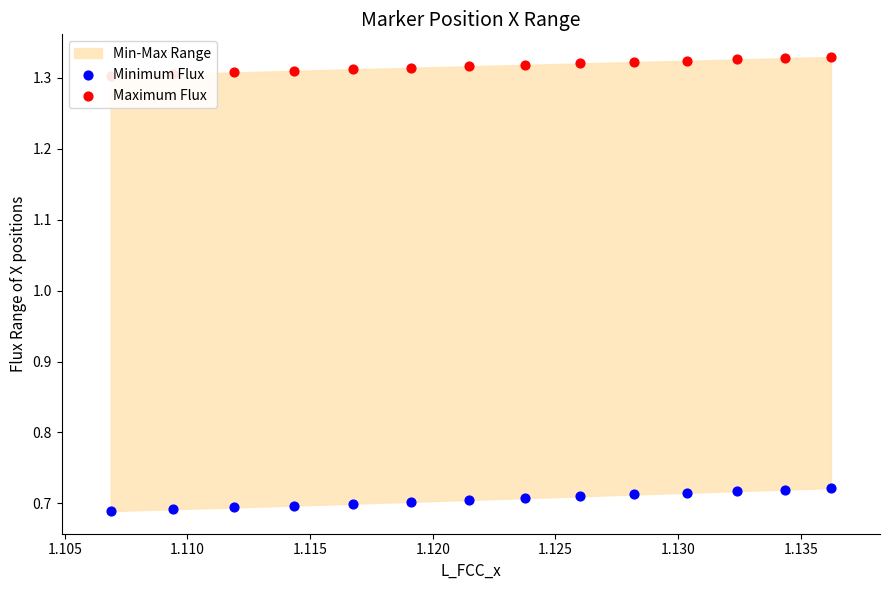

Is the value of Maximum Flux at 1.105 greater than the value of Minimum Flux at 1.100?

Yes